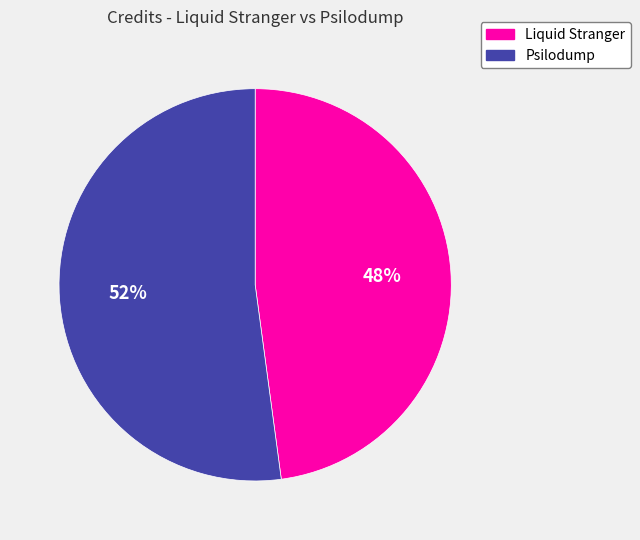

To the nearest percent, what is the difference between the largest and smallest slice percentages?

4%